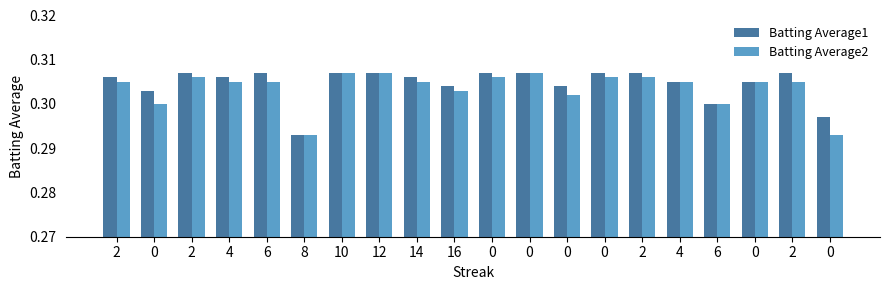

At 12, list the series in order from smallest to largest.

Batting Average1, Batting Average2